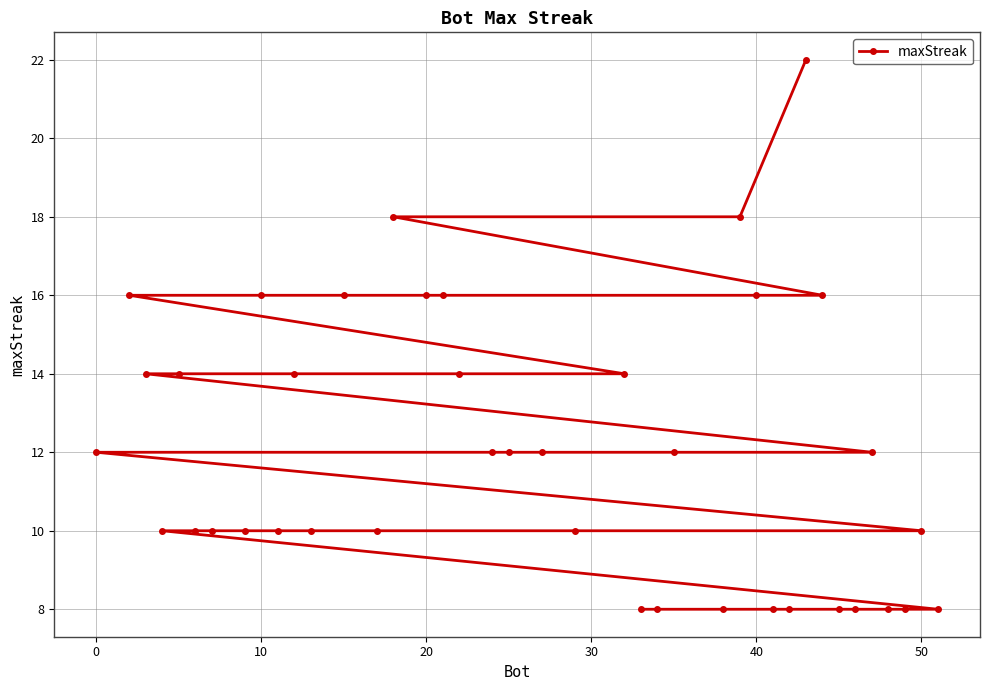

What is the difference between the maximum and minimum values?

14